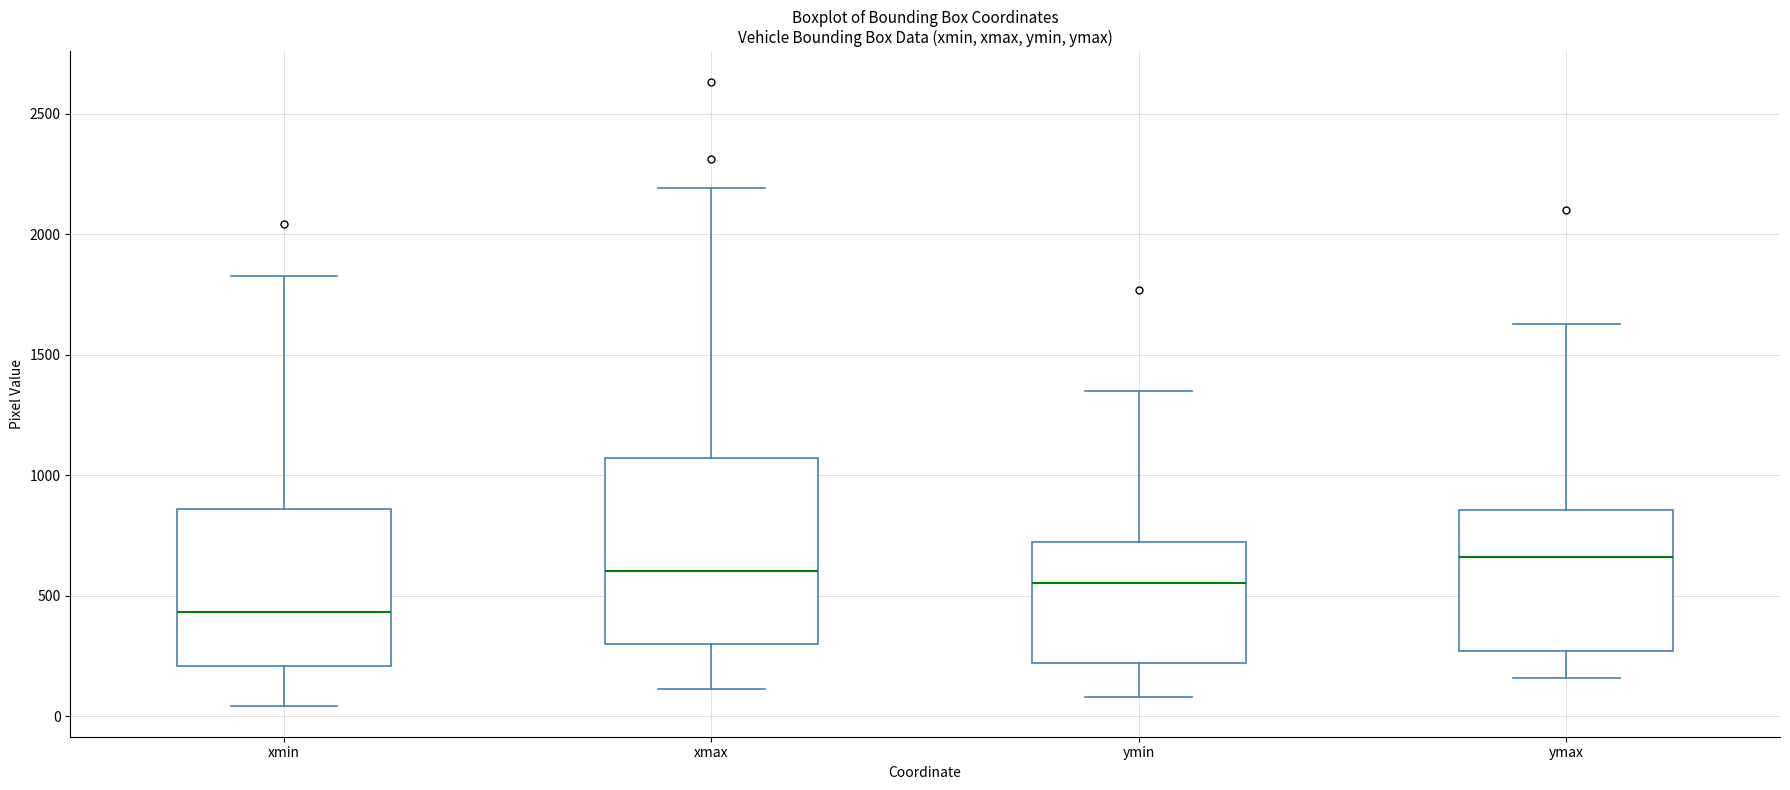

Which box is the tallest, from its lower edge to its upper edge?

xmax